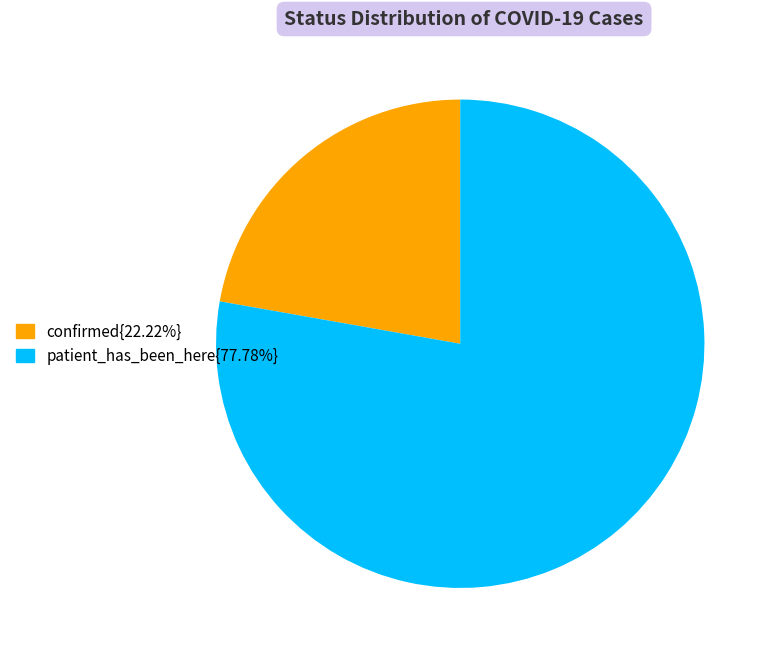

Is there a majority slice in this chart?

Yes